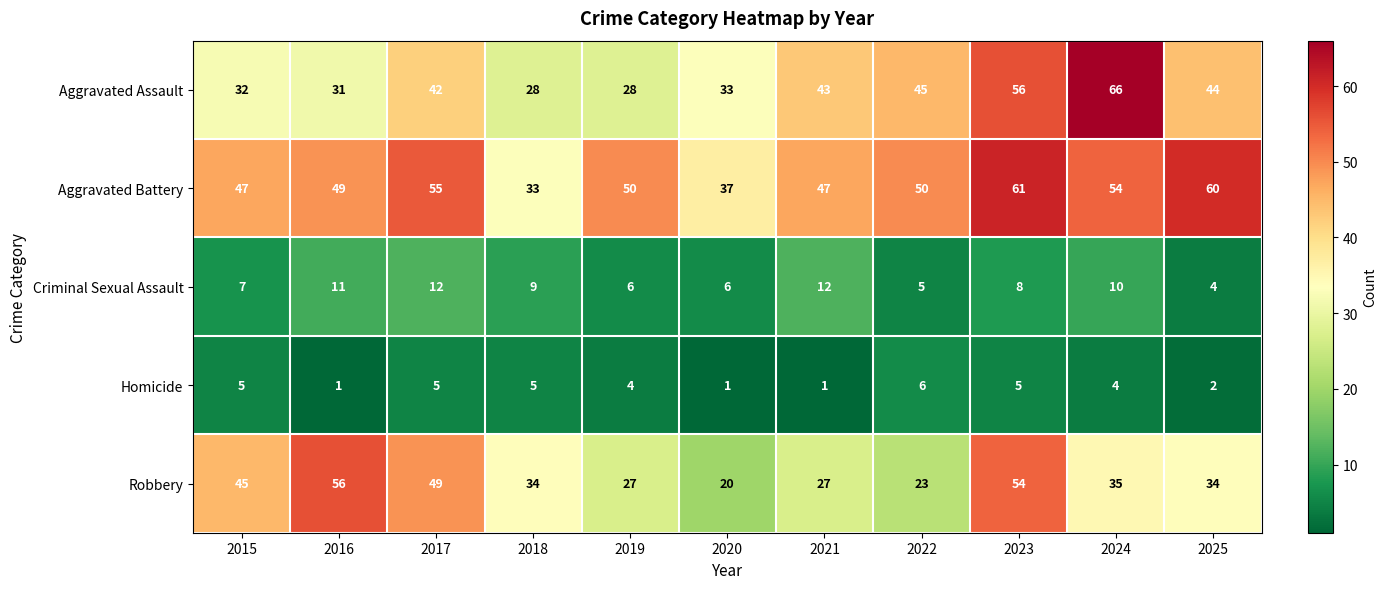

Which category has the lowest value in the Criminal Sexual Assault series?

2025